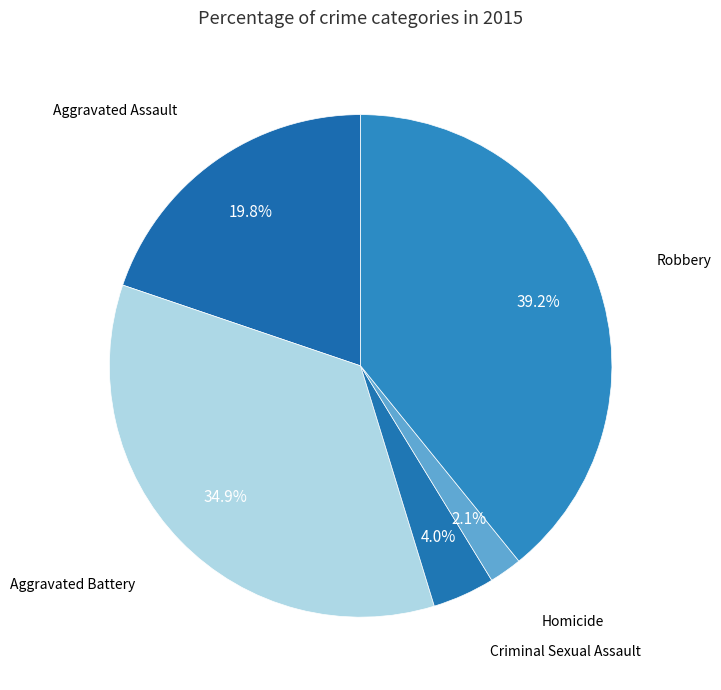

Rank the categories by value from highest to lowest.

Robbery, Aggravated Battery, Aggravated Assault, Criminal Sexual Assault, Homicide